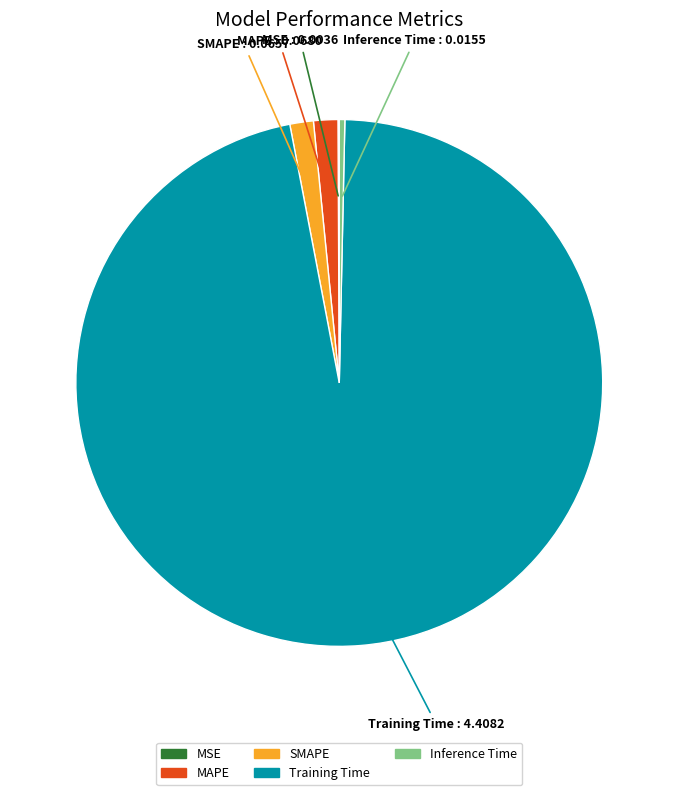

Is it true that Inference Time is 0% of the pie?

True